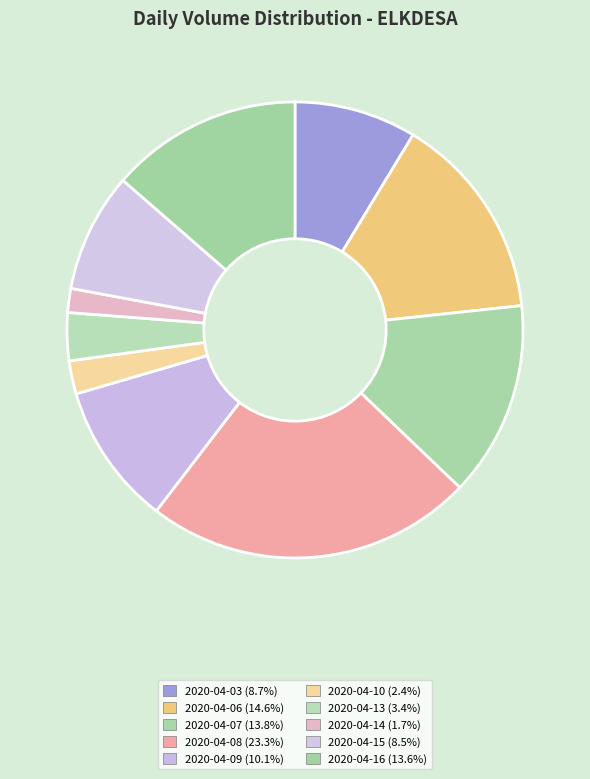

What is the change in value from 2020-04-03 to 2020-04-07?

+71800